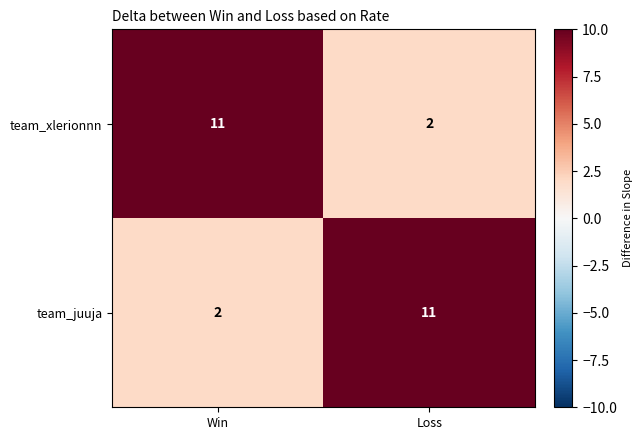

Rank the series at Loss from highest to lowest value.

team_juuja, team_xlerionnn